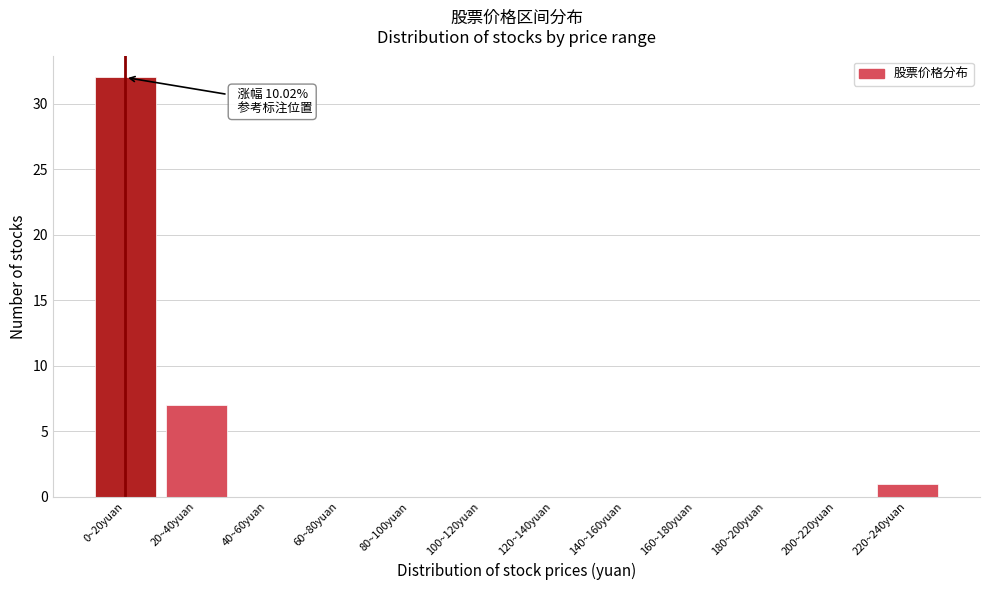

Reading right to left, list all the values displayed in this chart.

220~240yuan=1	200~220yuan=0	180~200yuan=0	160~180yuan=0	140~160yuan=0	120~140yuan=0	100~120yuan=0	80~100yuan=0	60~80yuan=0	40~60yuan=0	20~40yuan=7	0~20yuan=32